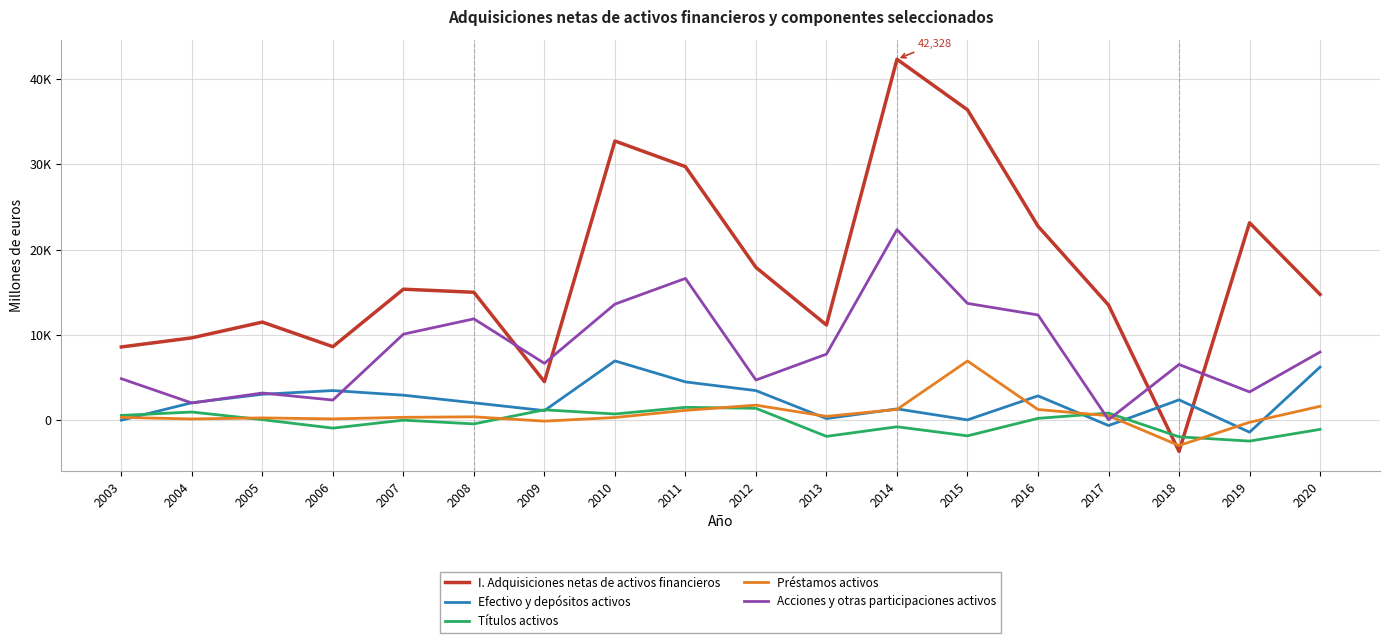

Does the chart have visible grid lines?

Yes